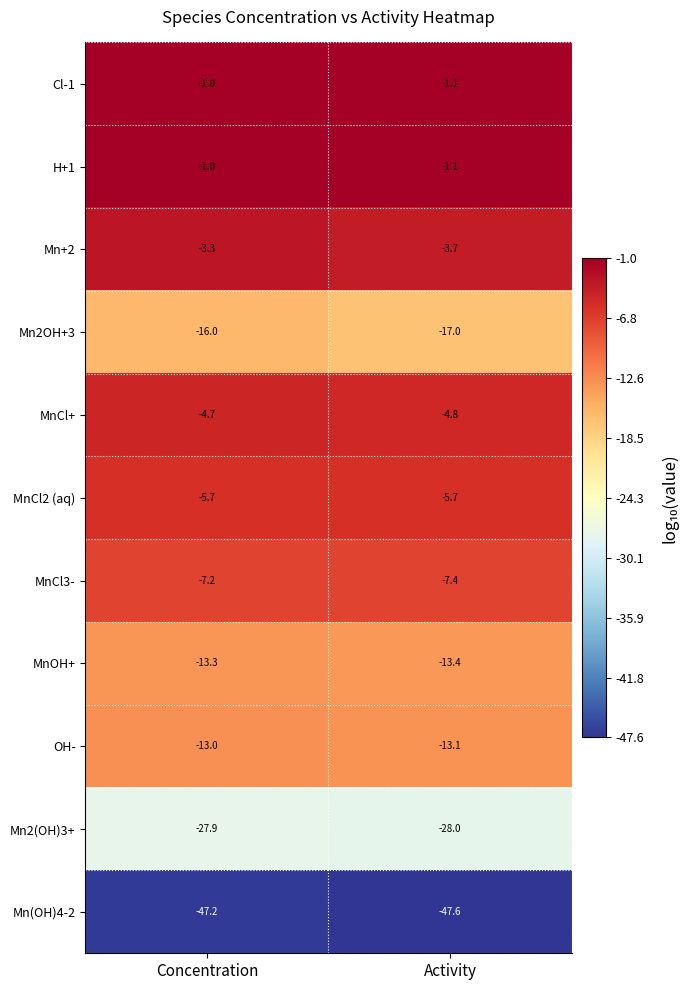

The Mn2OH+3 series shows -17.0 at Activity. True or false?

True